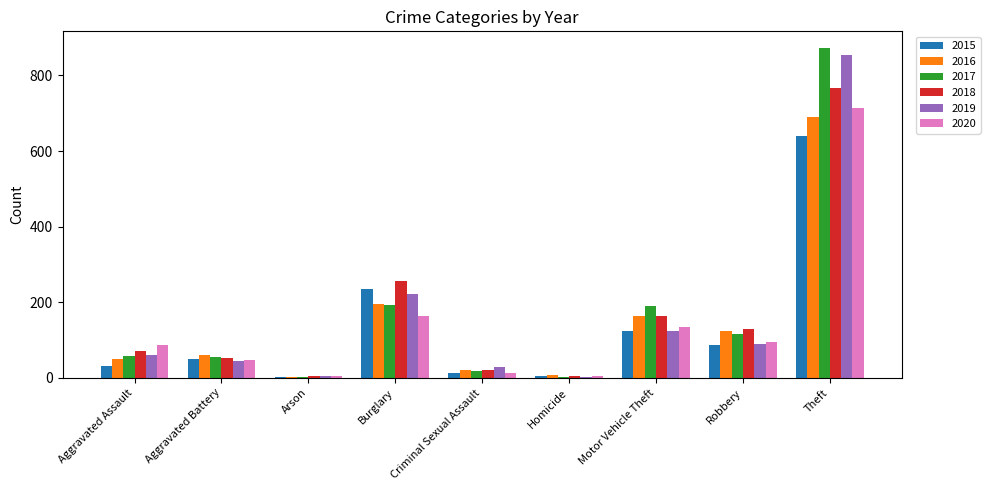

What is the sum of all 2015 values?

1190